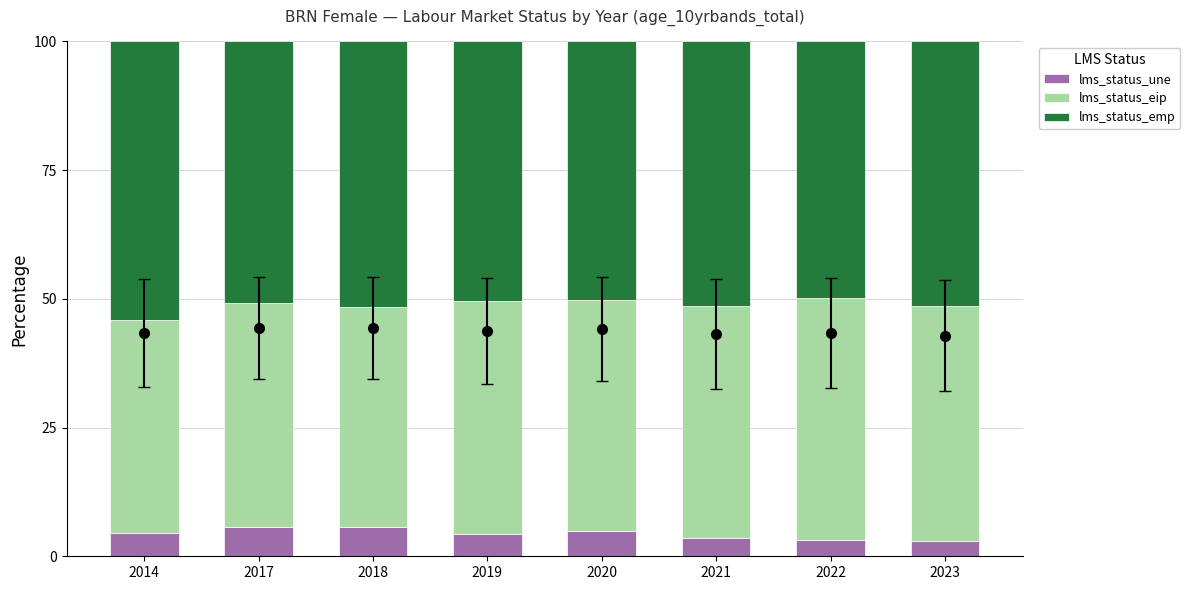

Which category has the highest value across all series?

2014